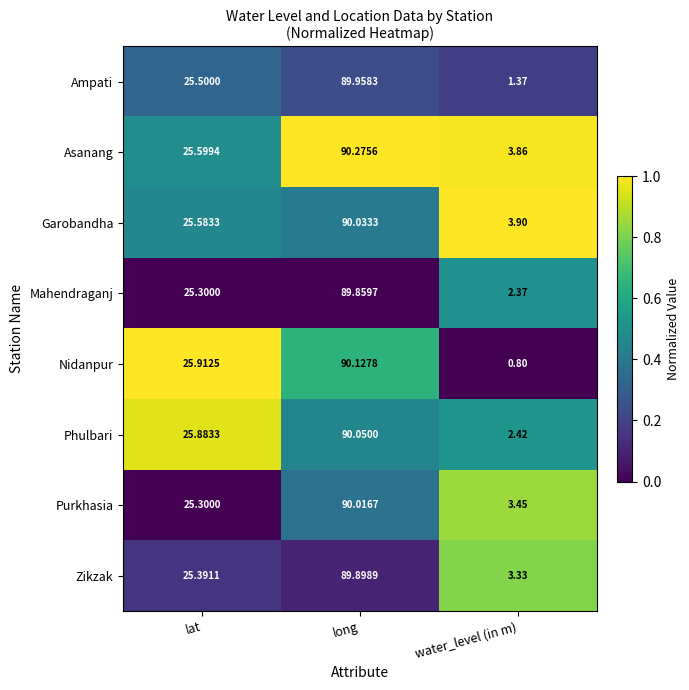

At which category is the sum across all series the highest?

long